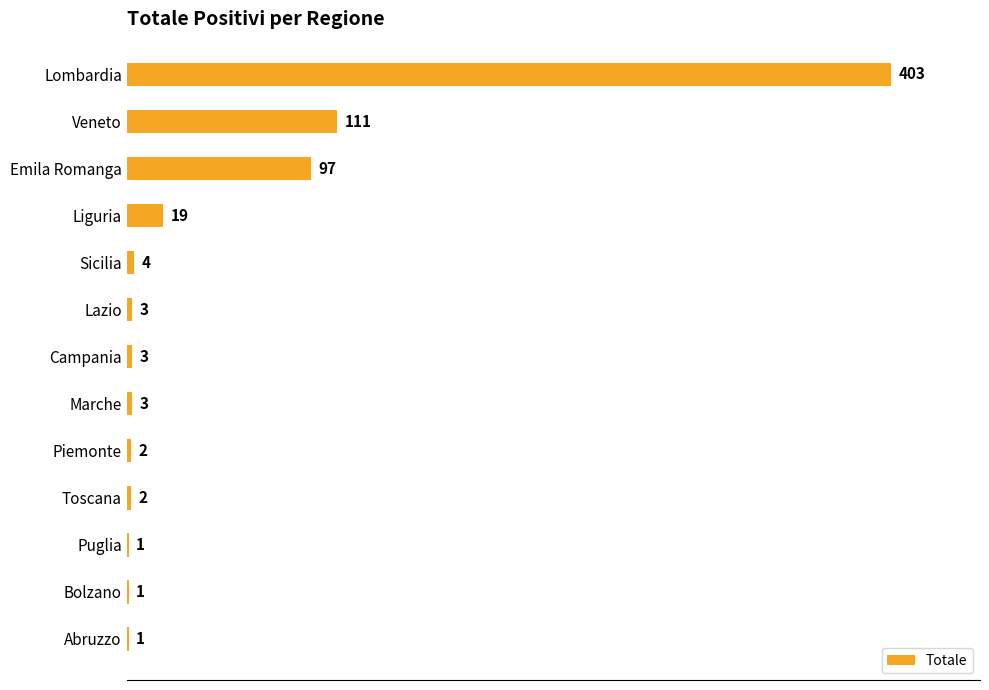

The chart shows a value of 649 at Lombardia. True or false?

False